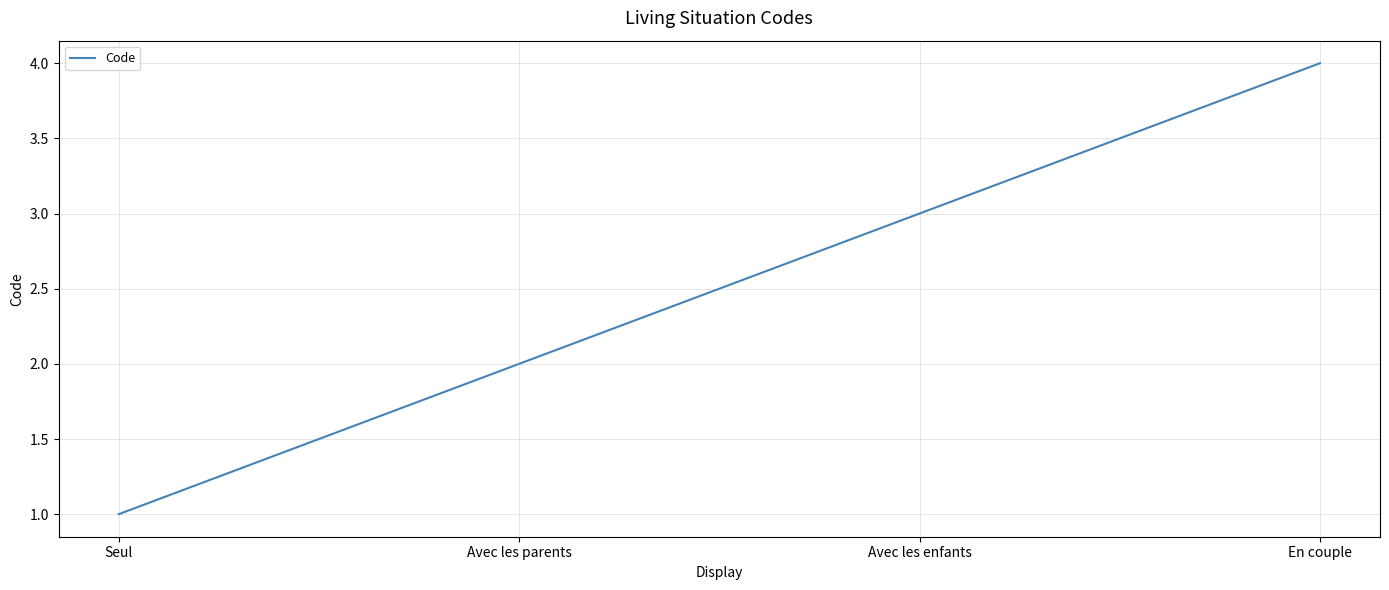

Which label corresponds to the smallest value in the chart?

Seul